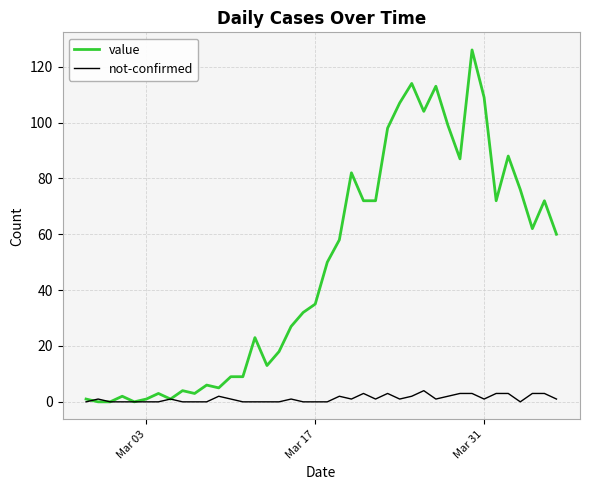

List the series in order of their overall mean, highest first.

value, not-confirmed